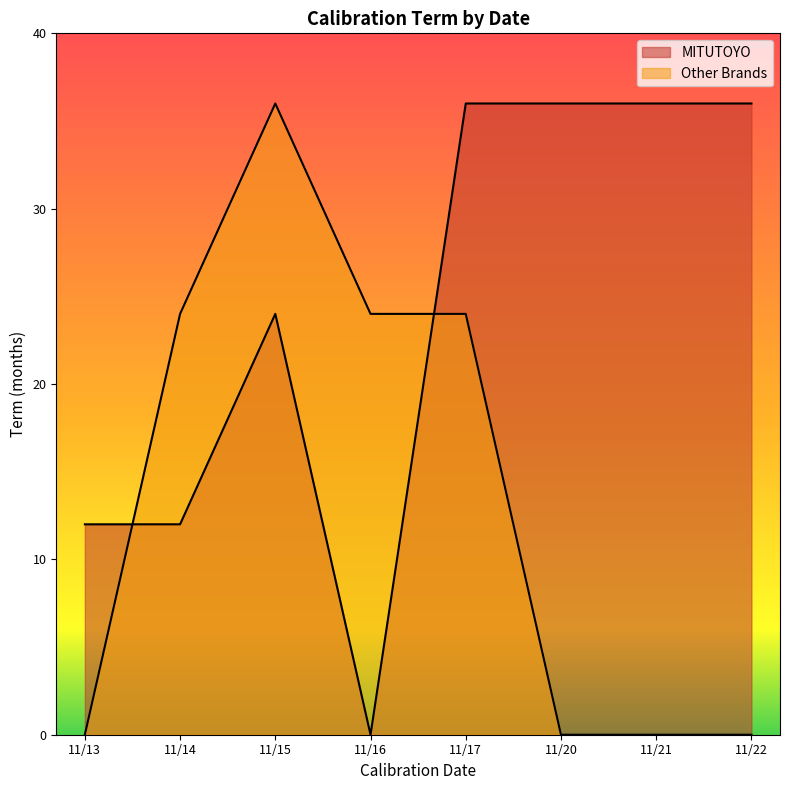

Count the number of data series in this chart.

2